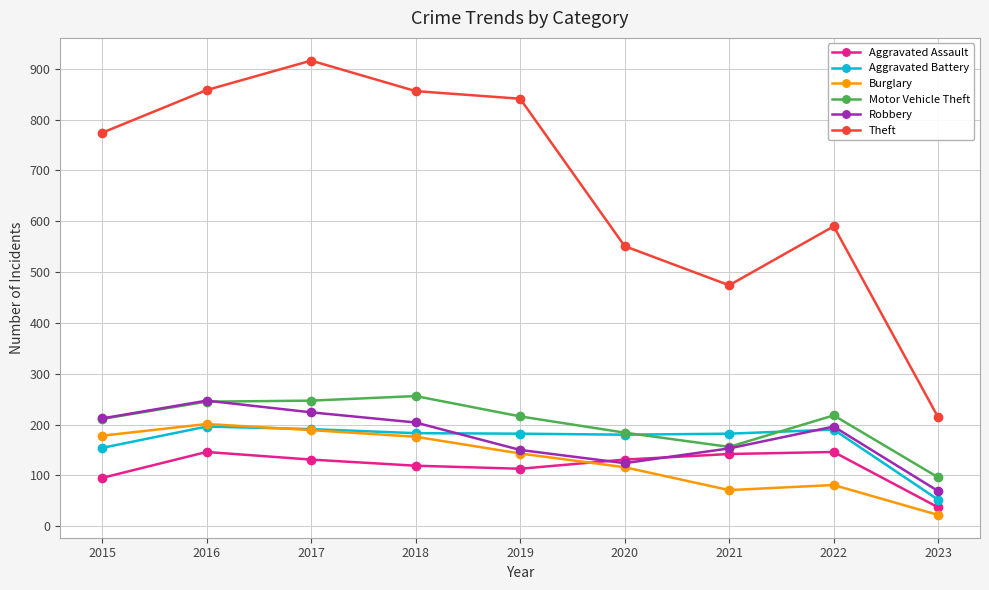

Which series changed the most between 2015 and 2017?

Theft